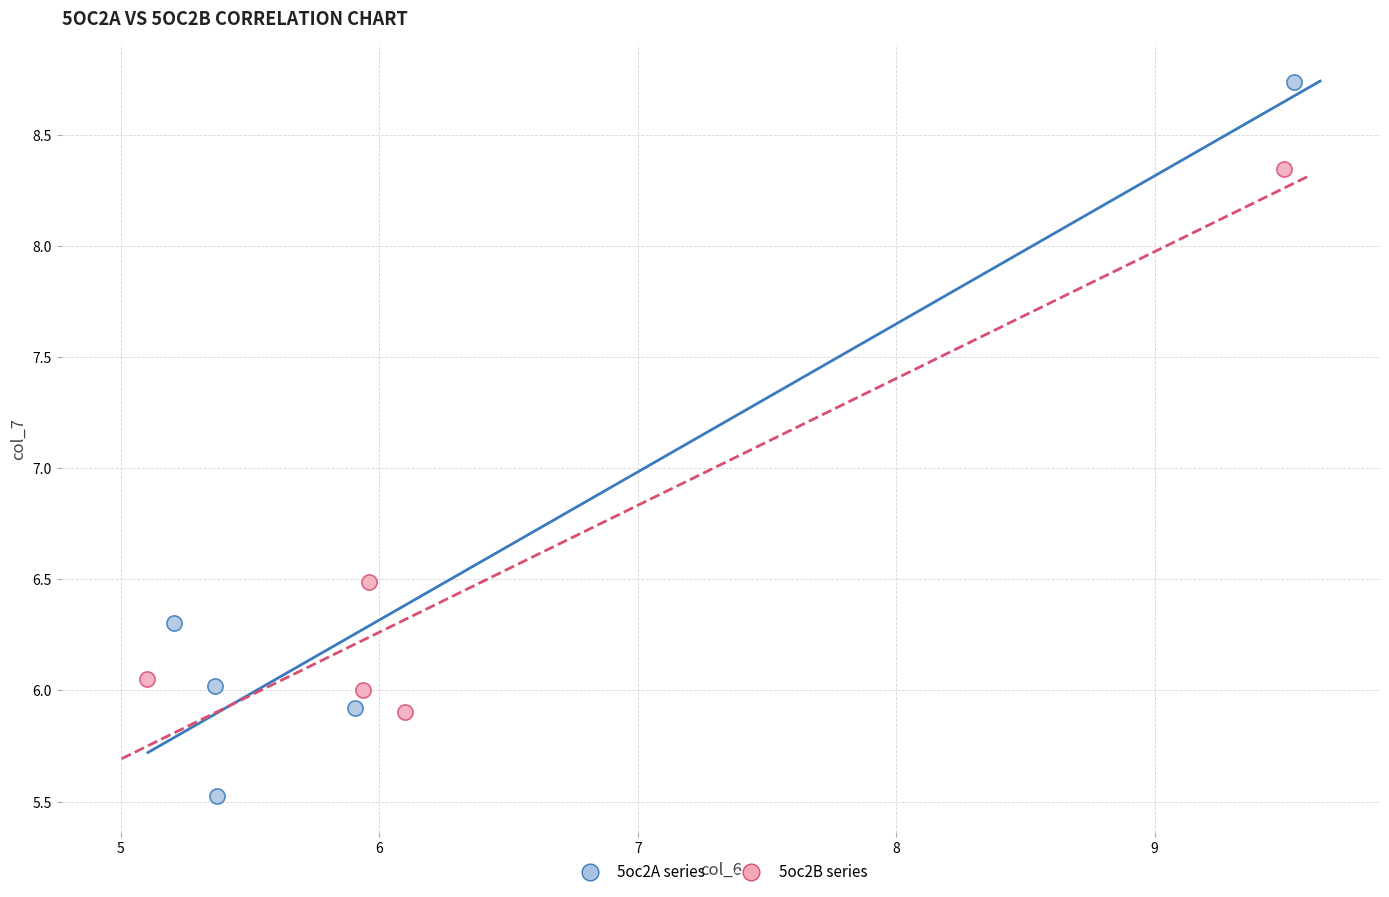

Which series contains the highest Y value?

5oc2A series